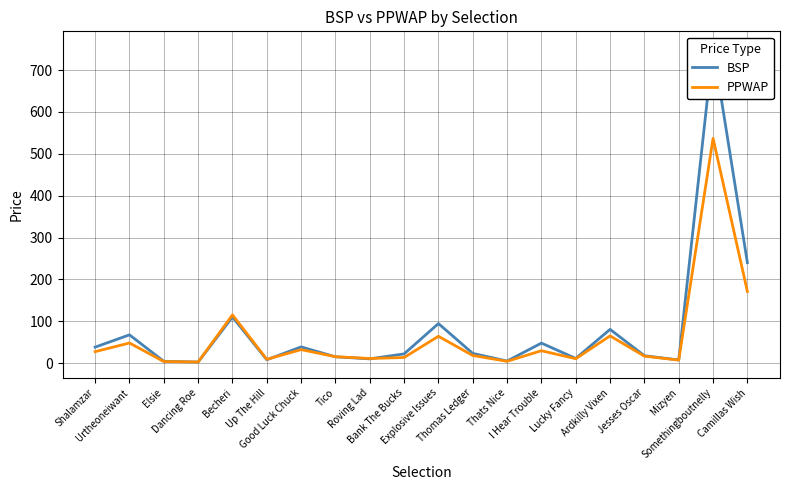

True or false: PPWAP and BSP cross at least once.

True